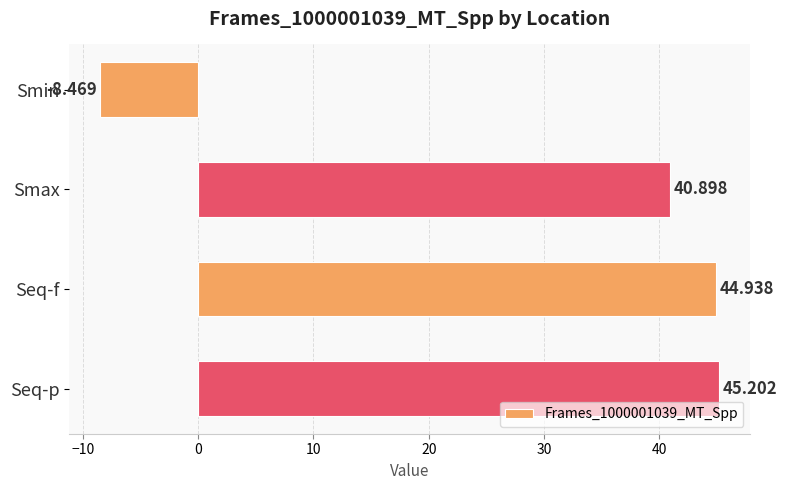

Where is the data nearest to the value 18?

Smax